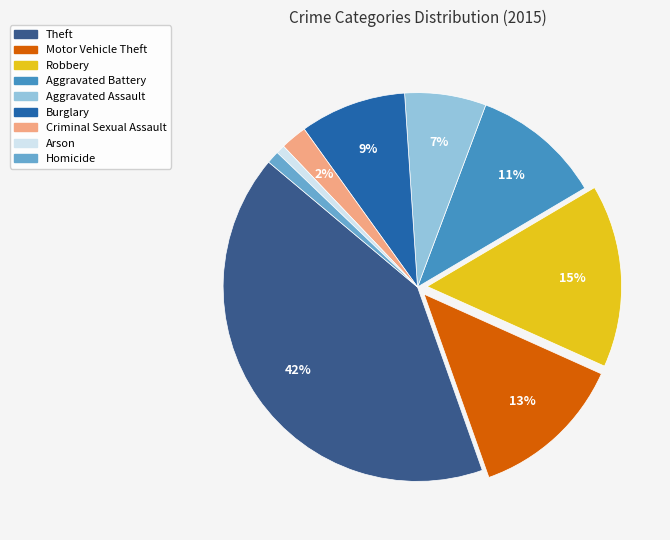

To the nearest percent, what portion does Aggravated Battery represent?

11%